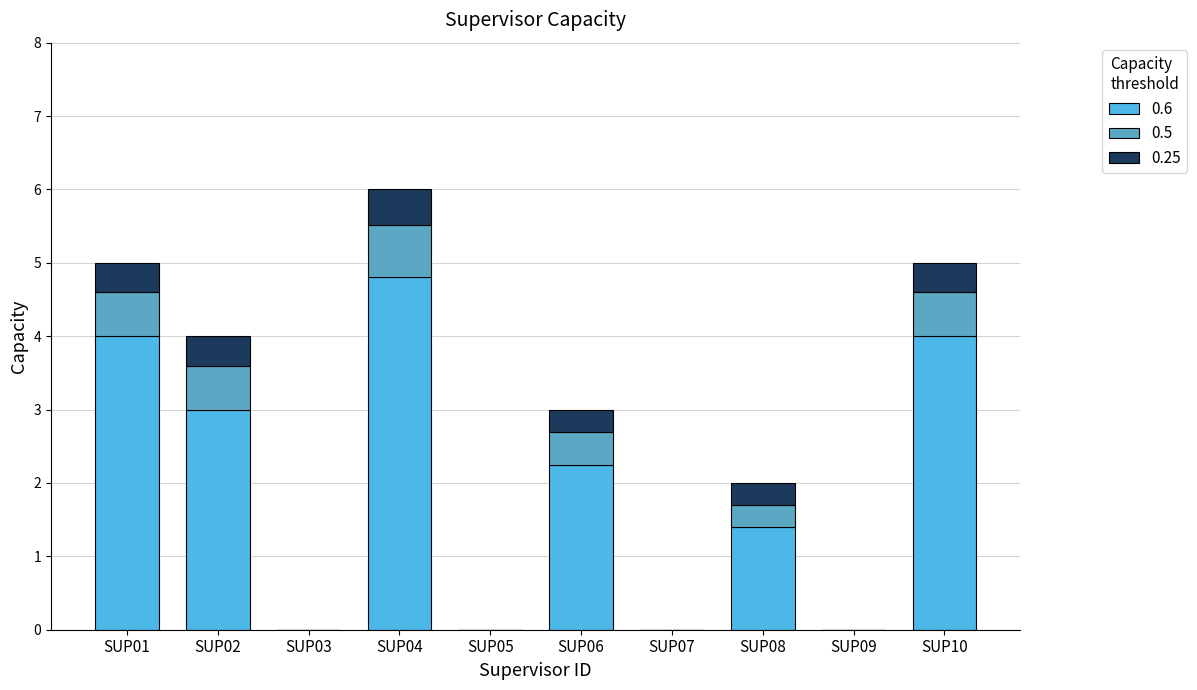

How many series are shown in this chart?

3